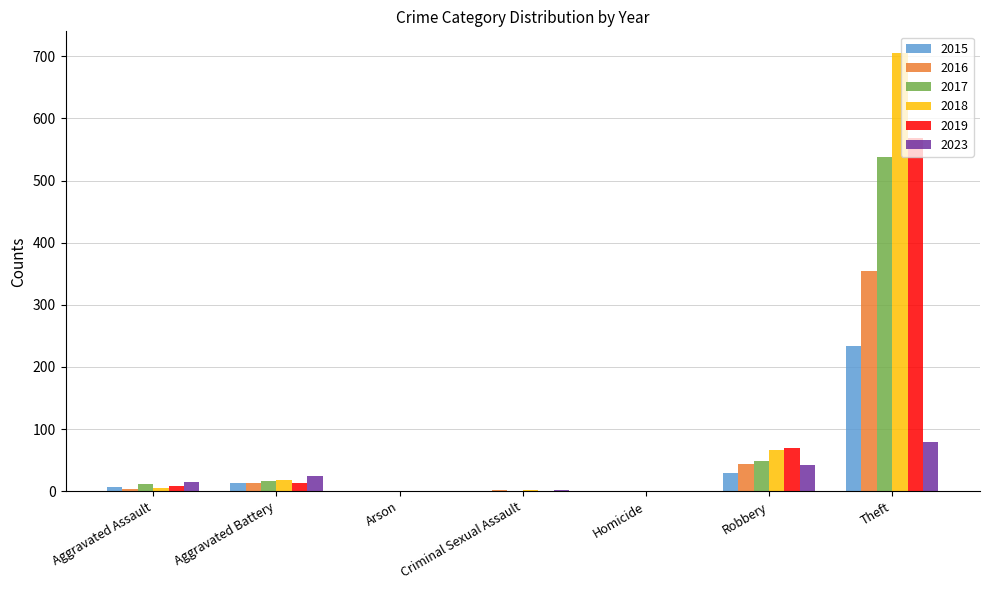

What is the sum of all 2017 values?

617